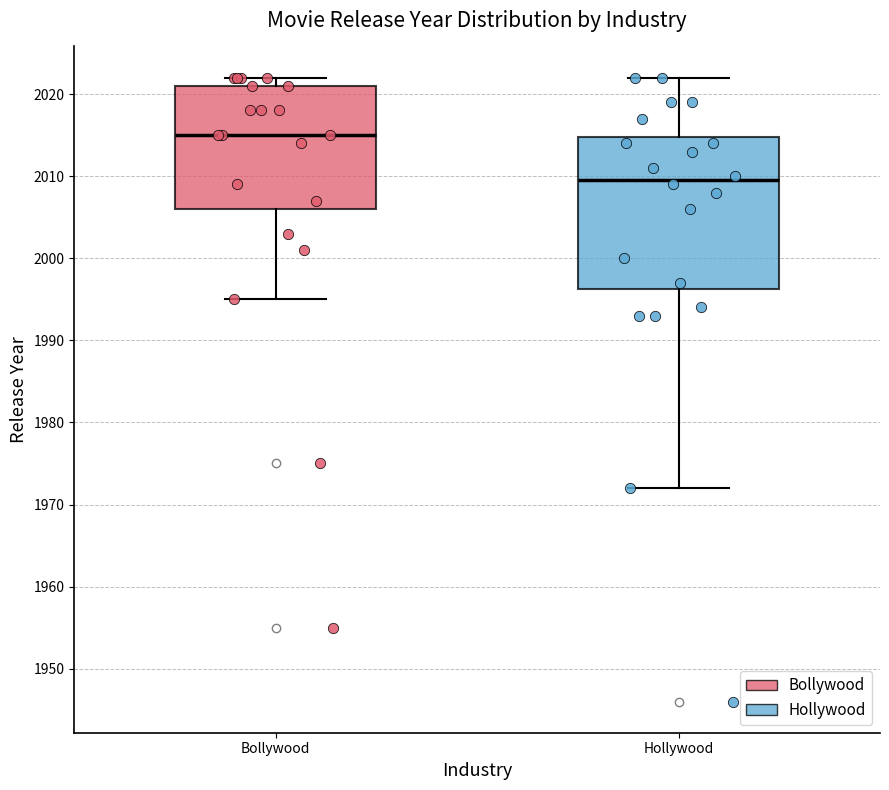

Which box is the tallest, from its lower edge to its upper edge?

Hollywood